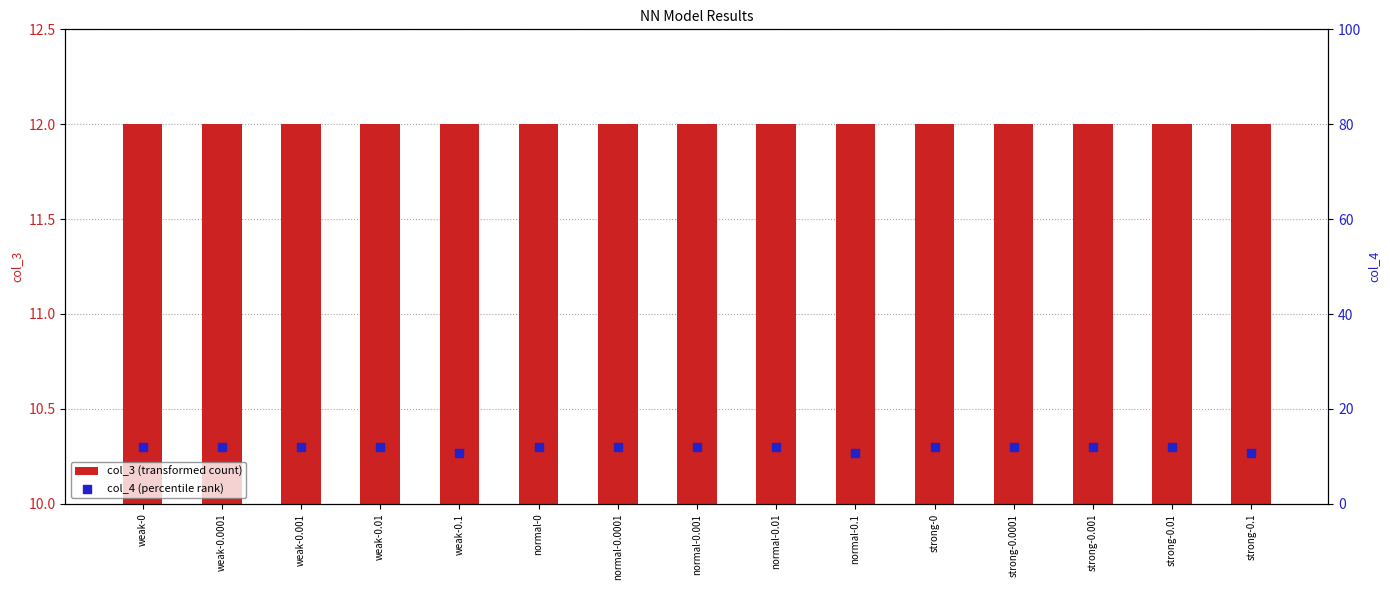

At how many categories does at least one series exceed 11?

15